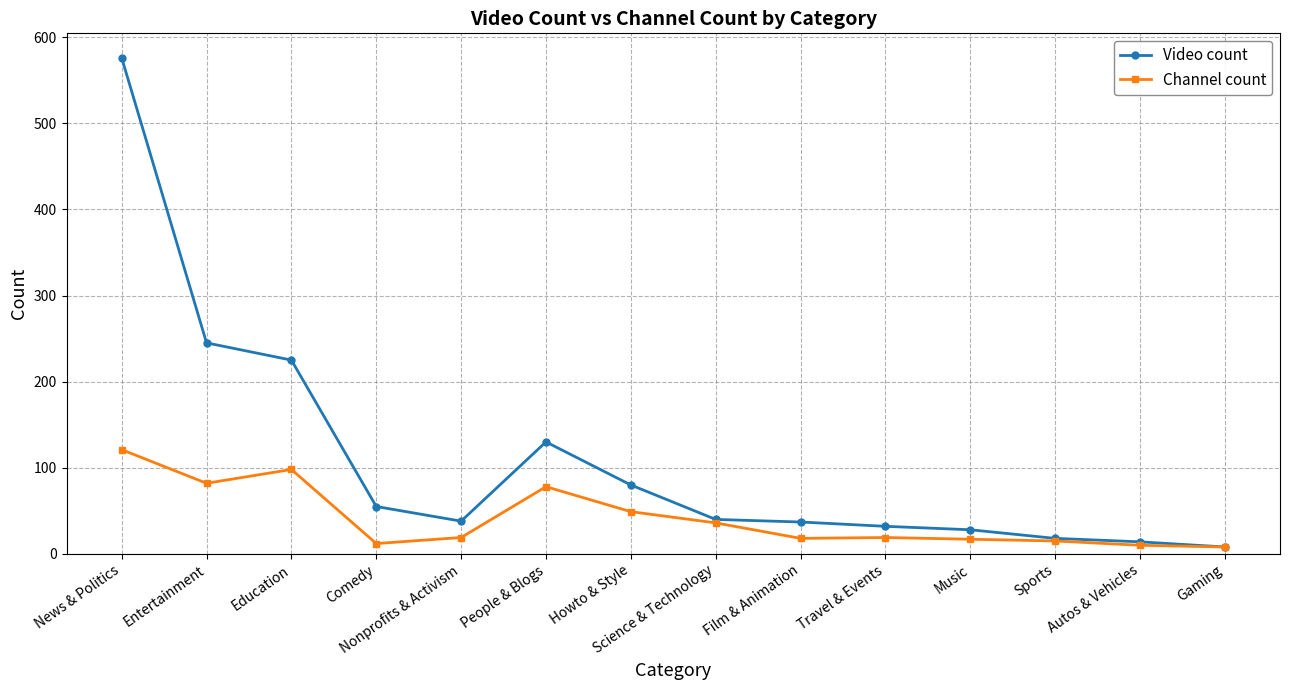

What are all the series names shown in the legend?

Video count, Channel count